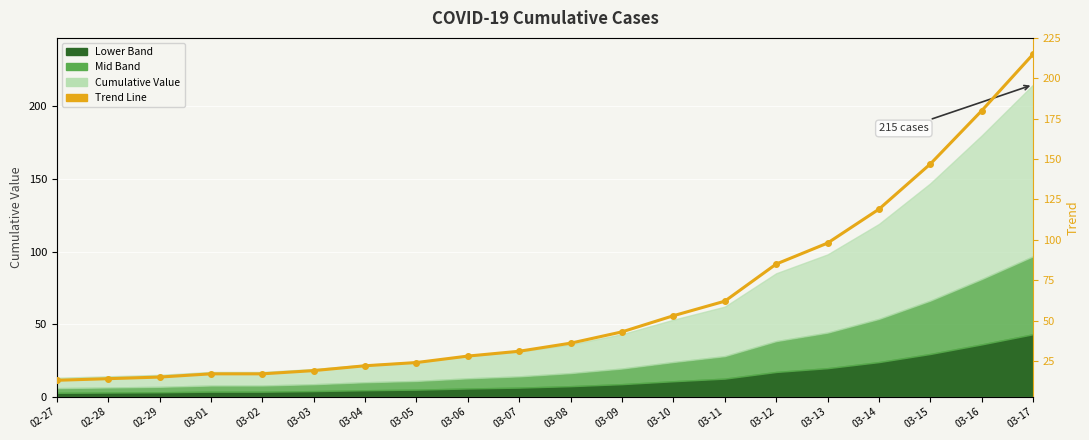

True or false: the data has more than 0 interior local peaks.

False